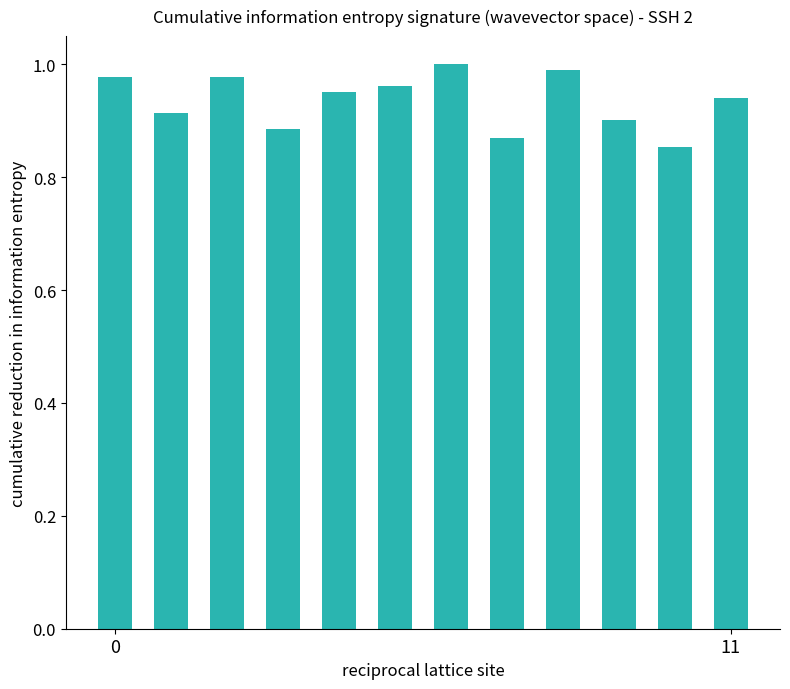

What is the sum of all values?

11.2